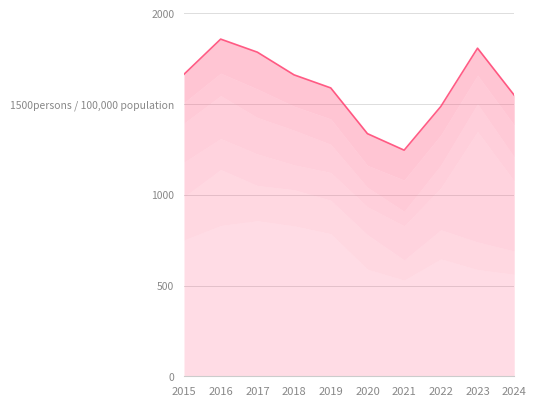

What is the approximate value of Burglary at 2022?

160